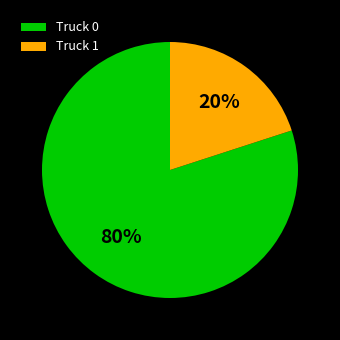

Count the number of slices in the pie.

2